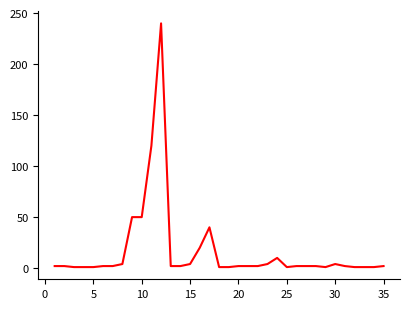

What is the maximum value shown in the chart?

240